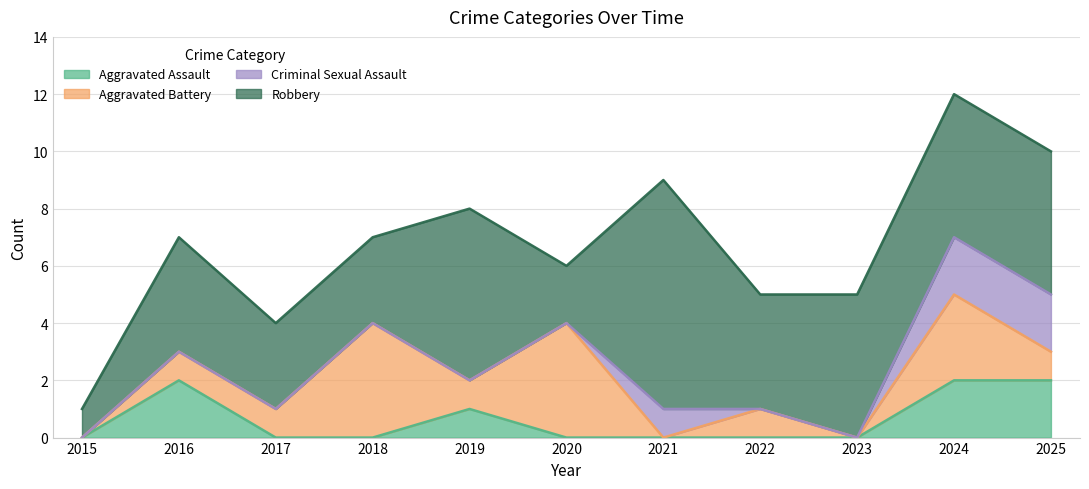

What is the difference between the Aggravated Battery values at 2024 and 2020?

1